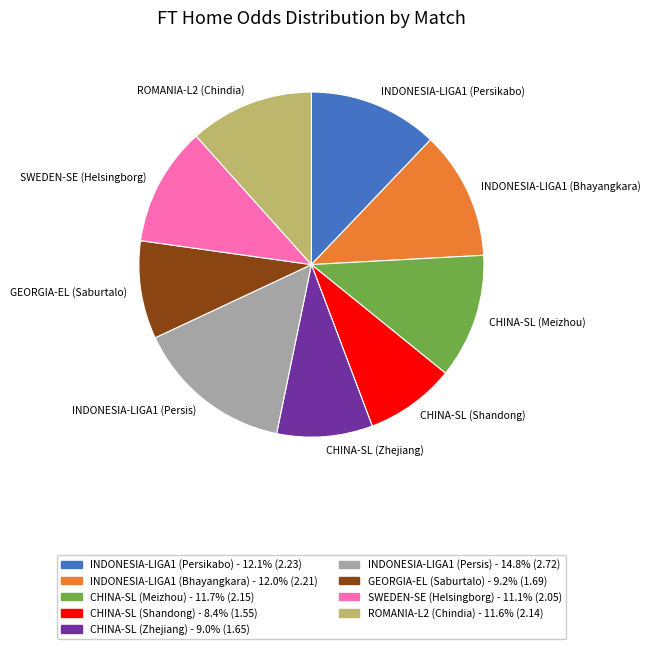

Is the sum of CHINA-SL (Shandong) and INDONESIA-LIGA1 (Persis) greater than half?

No